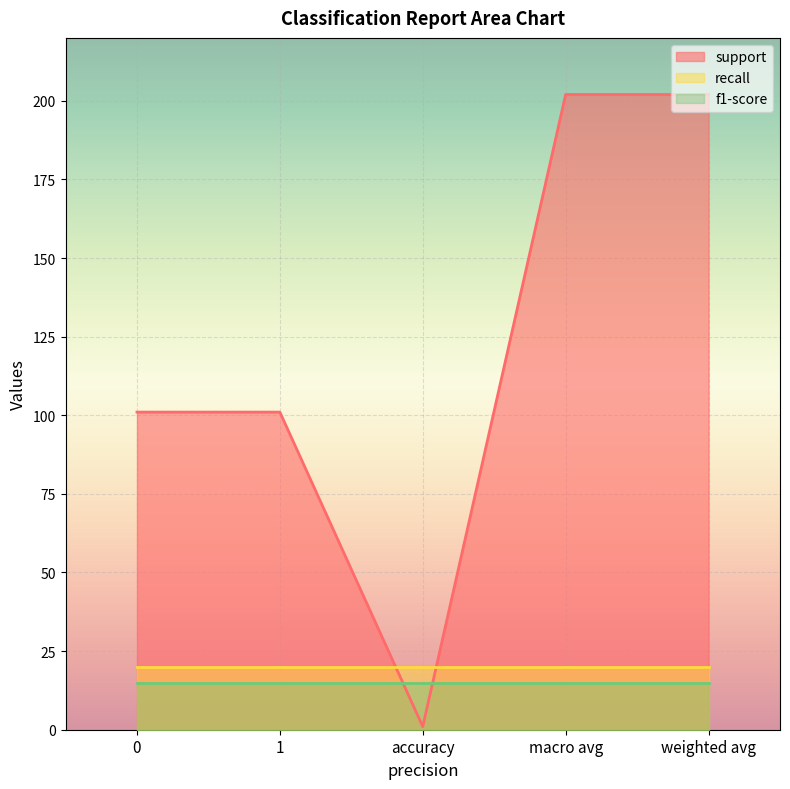

What position from the right is 1?

4